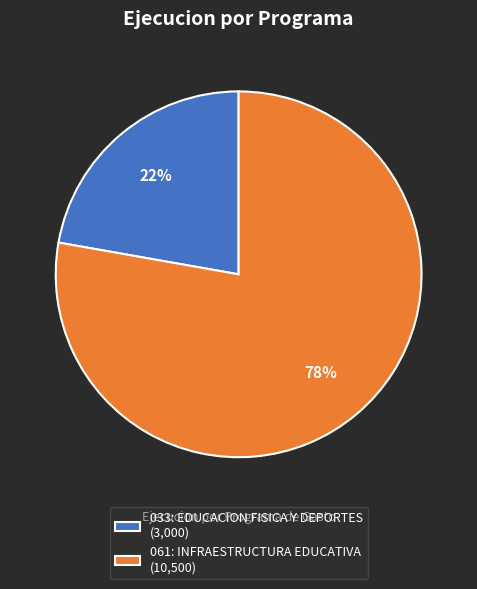

True or false: 033: EDUCACION FISICA Y DEPORTES (3,000) accounts for 30% of the total.

False